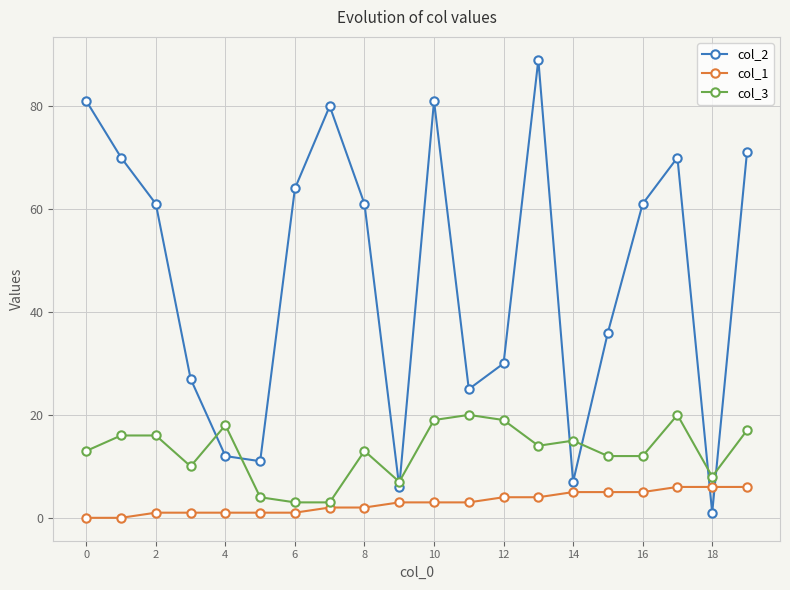

What is the maximum value for col_1?

6